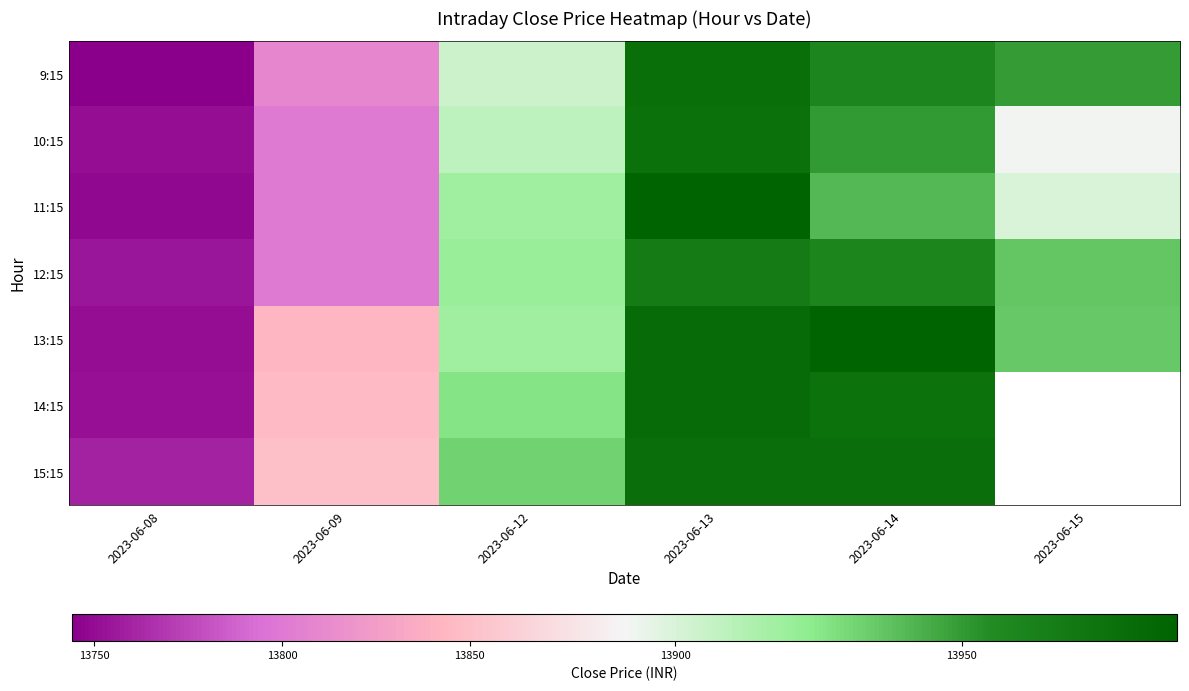

At how many categories does at least one series exceed 13787?

5